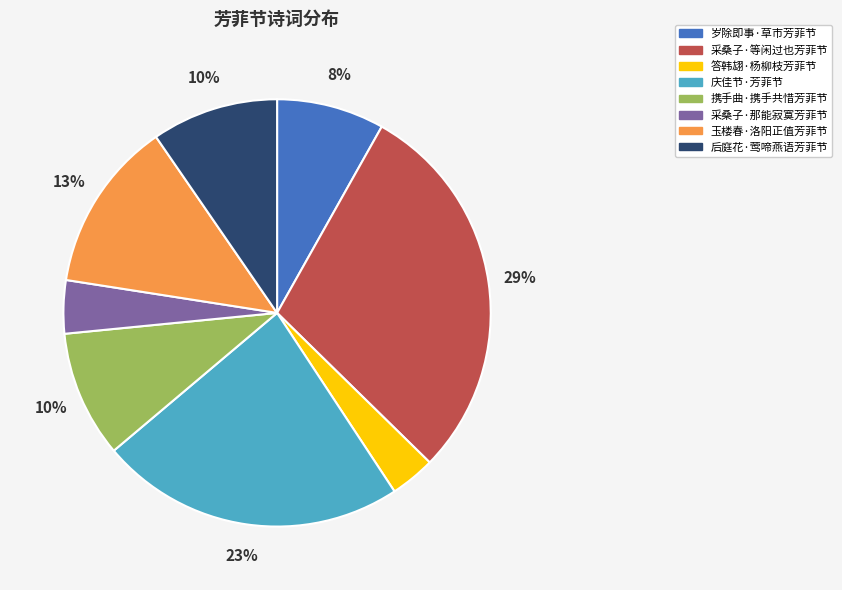

Combined, do 庆佳节·芳菲节 and 采桑子·等闲过也芳菲节 account for over 50%?

Yes